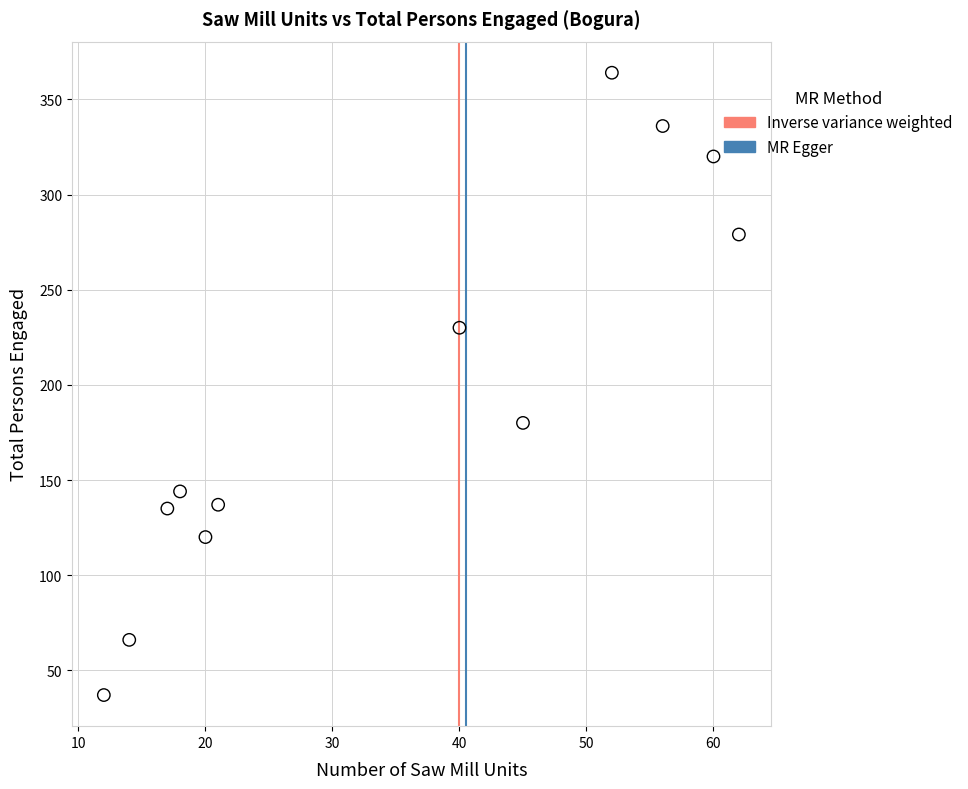

What Y value in the scatter plot is closest to 200?

180